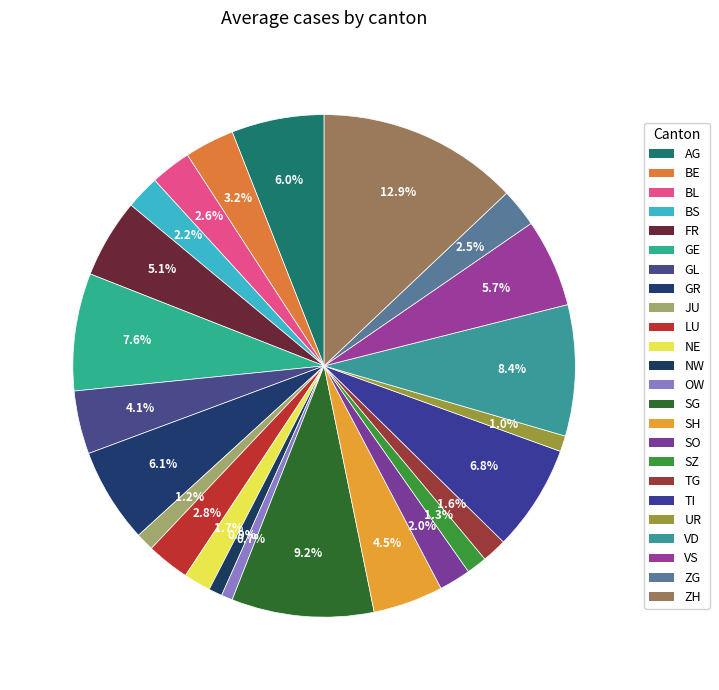

Count the number of slices in the pie.

24